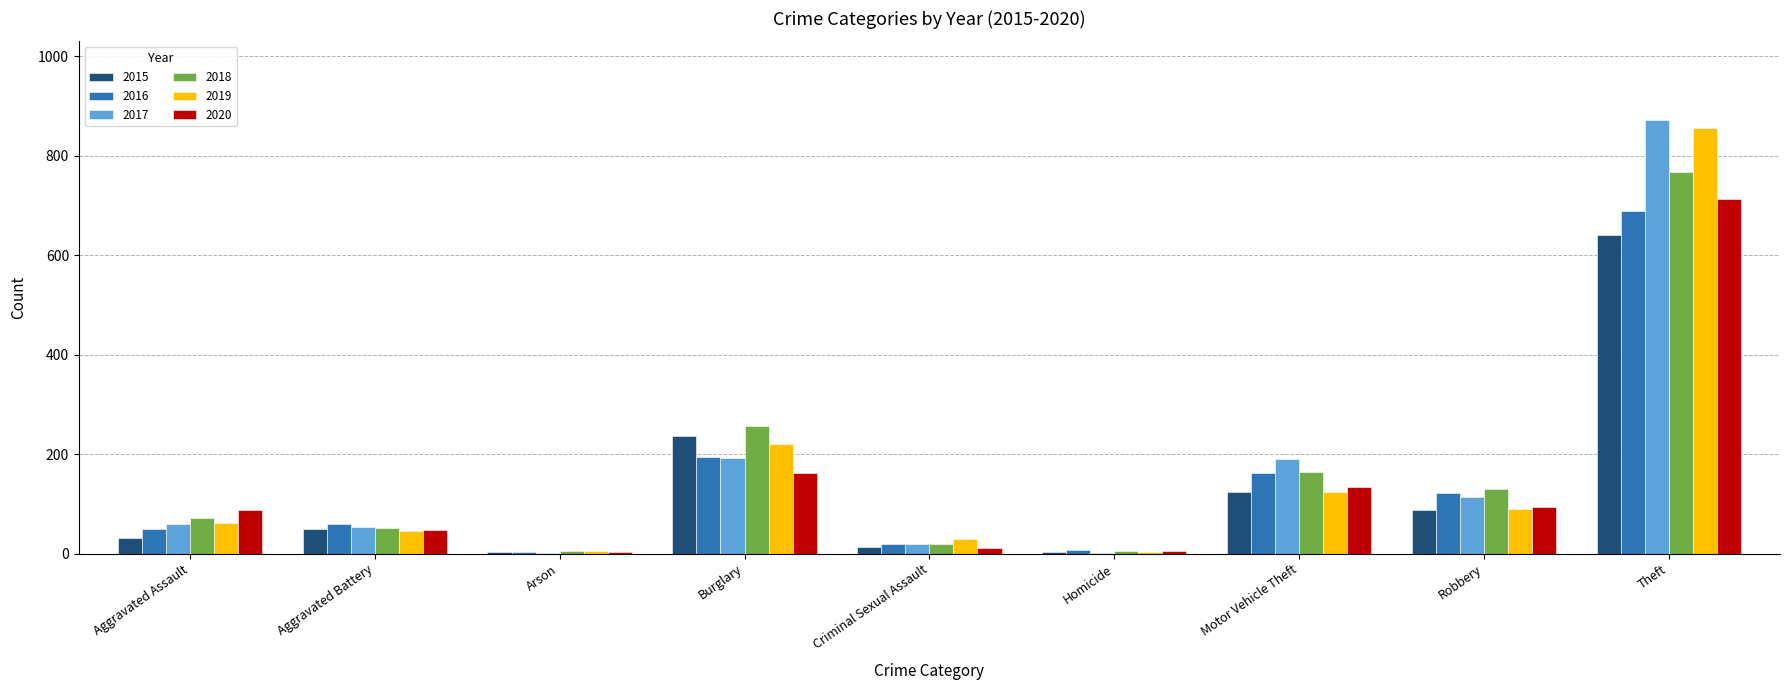

What is the greatest value displayed?

873